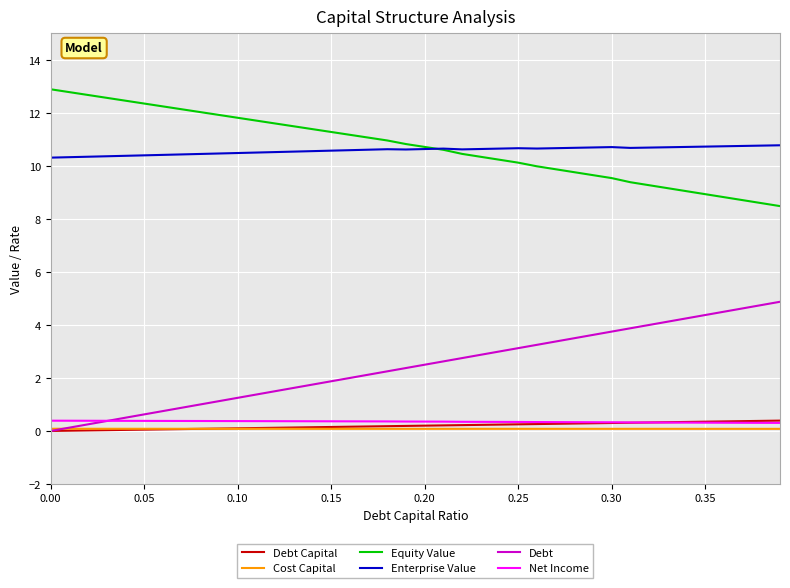

Does the chart display data point markers on the line(s)?

No